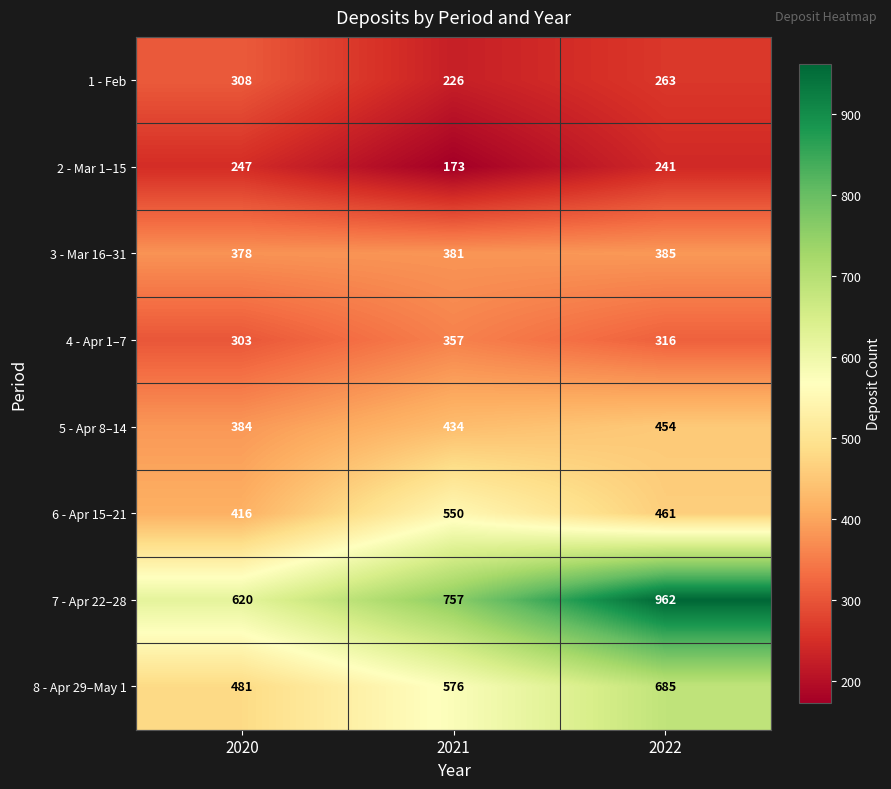

What is the maximum value shown in the chart?

962